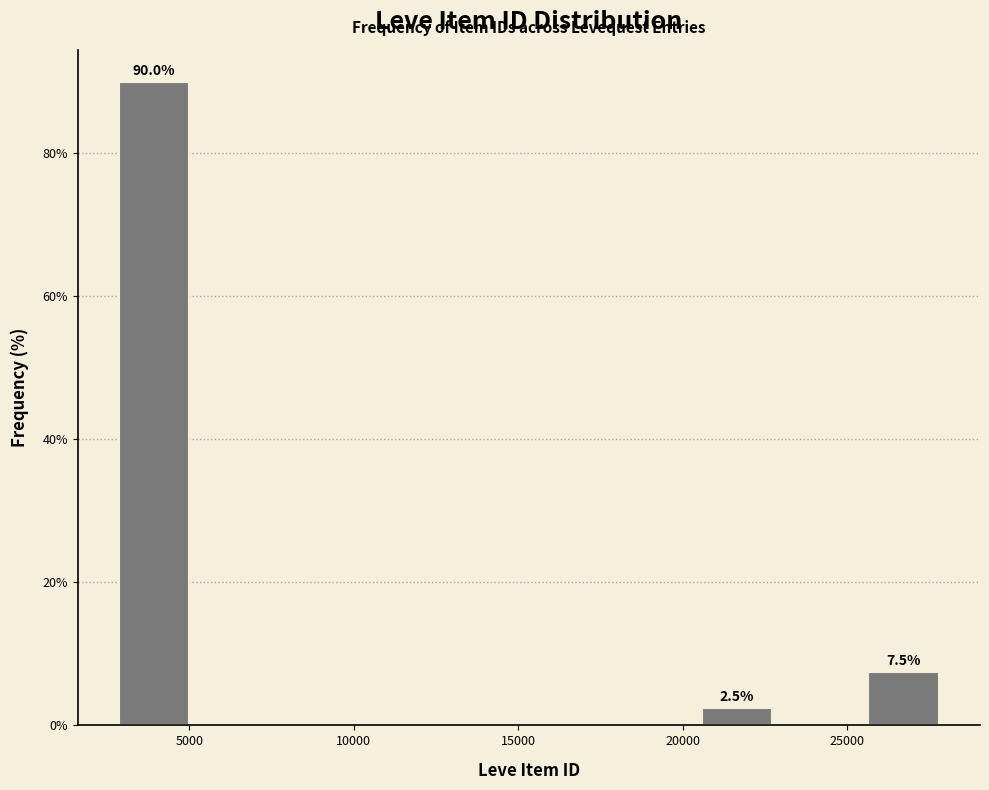

Which range on the x-axis has the tallest bar?

2500 to 5000